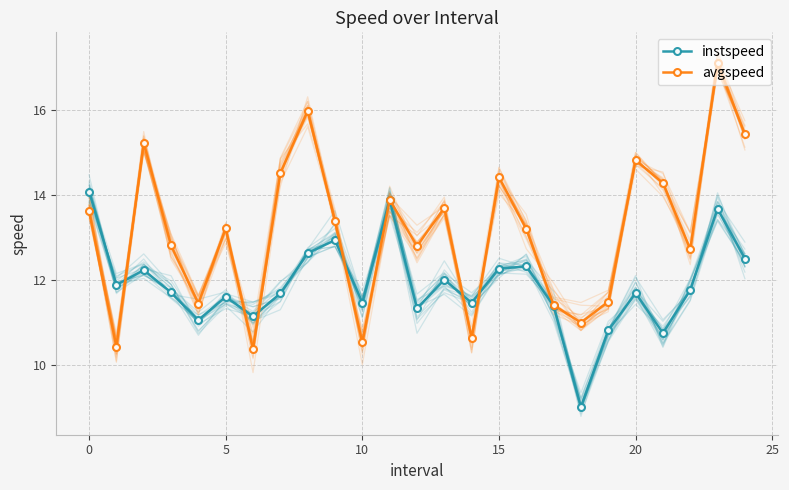

What is the maximum value shown in the chart?

17.1